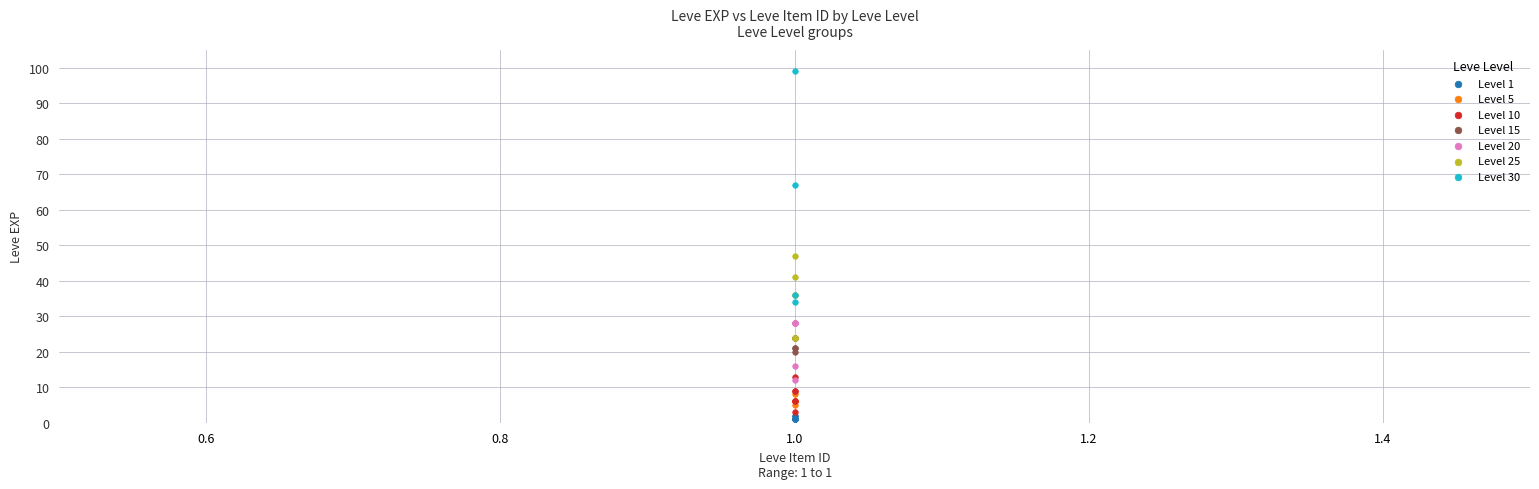

Which series contains the highest Y value?

Level 30